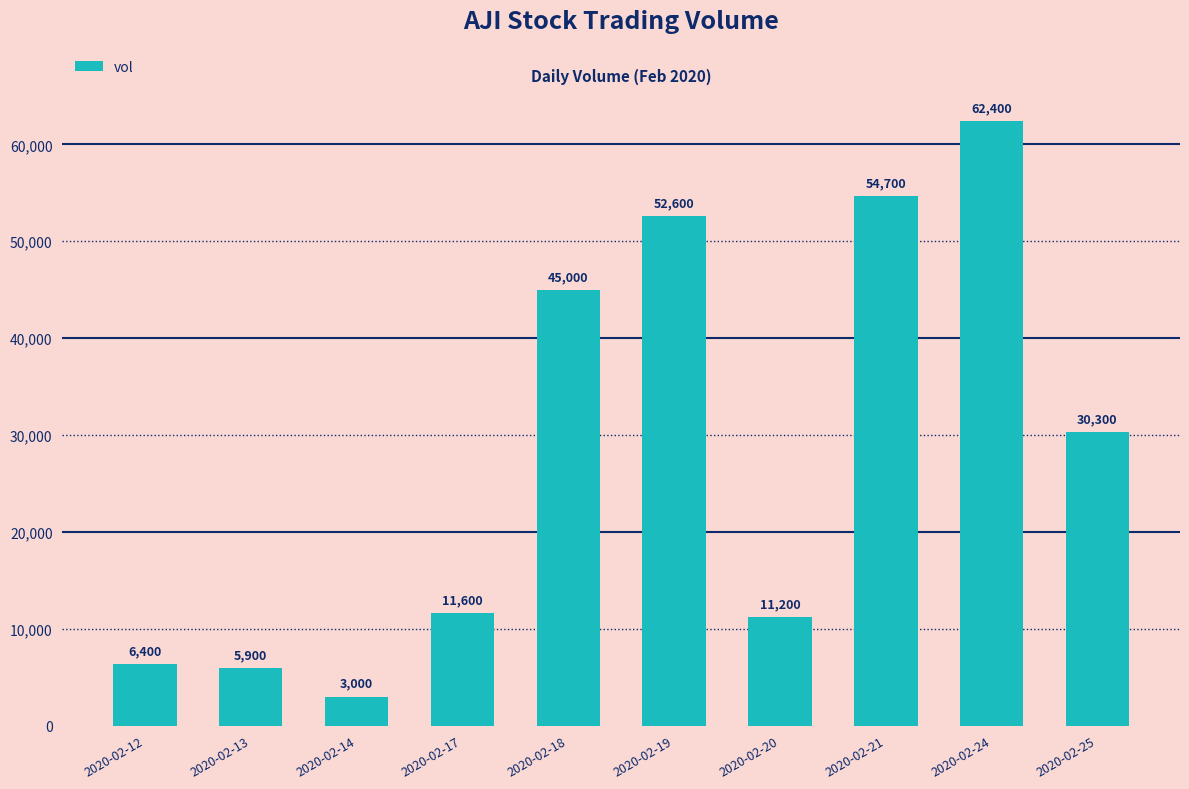

Approximately how many times larger is the value at 2020-02-17 compared to 2020-02-20?

1.0